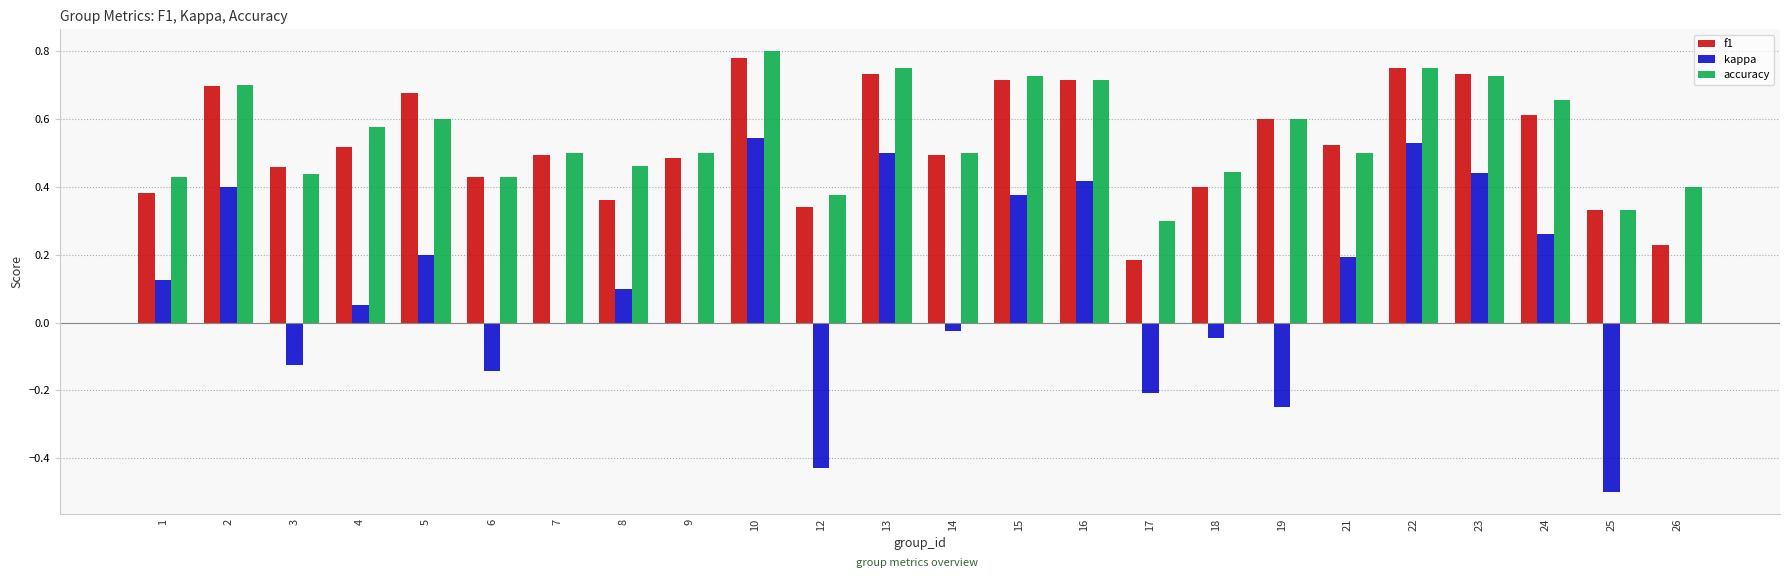

At which category is the sum across all series the highest?

10